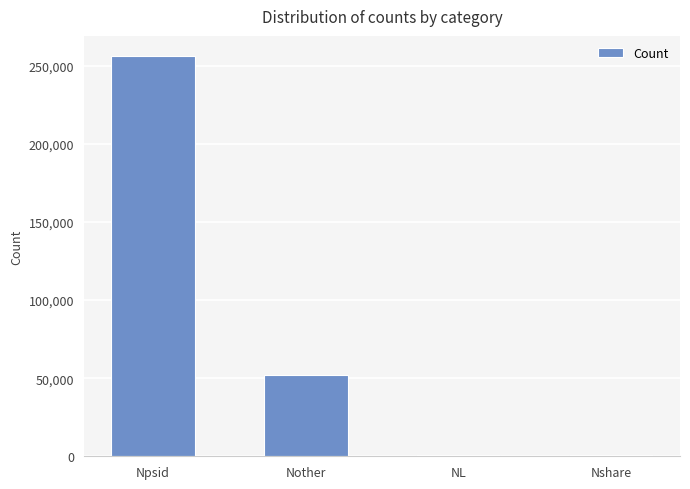

Does the chart contain stacked bars?

No